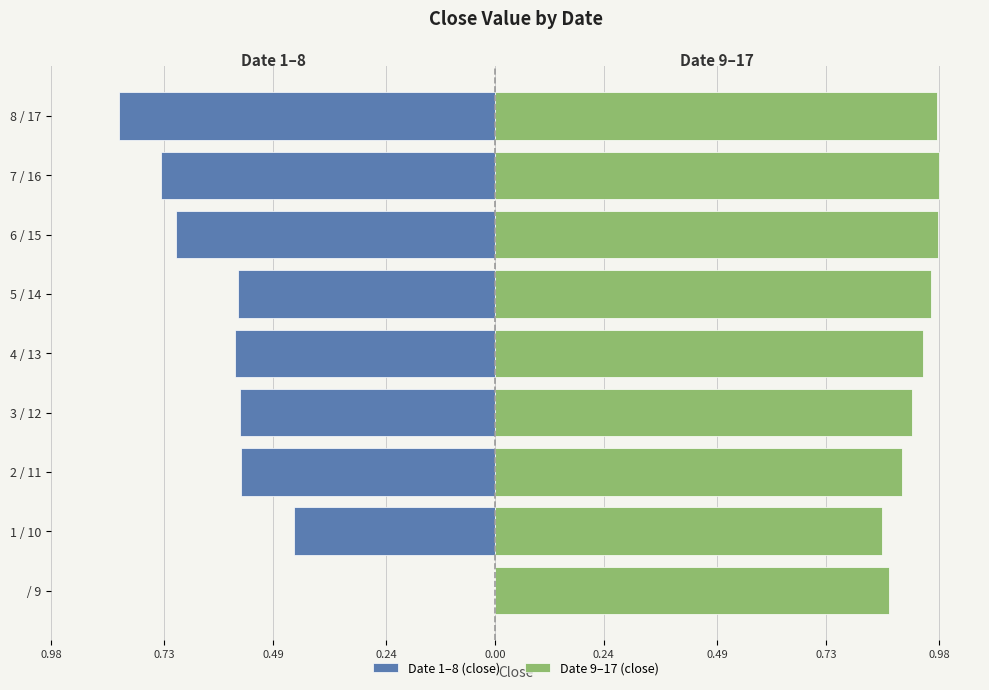

Does the chart contain any negative values?

Yes